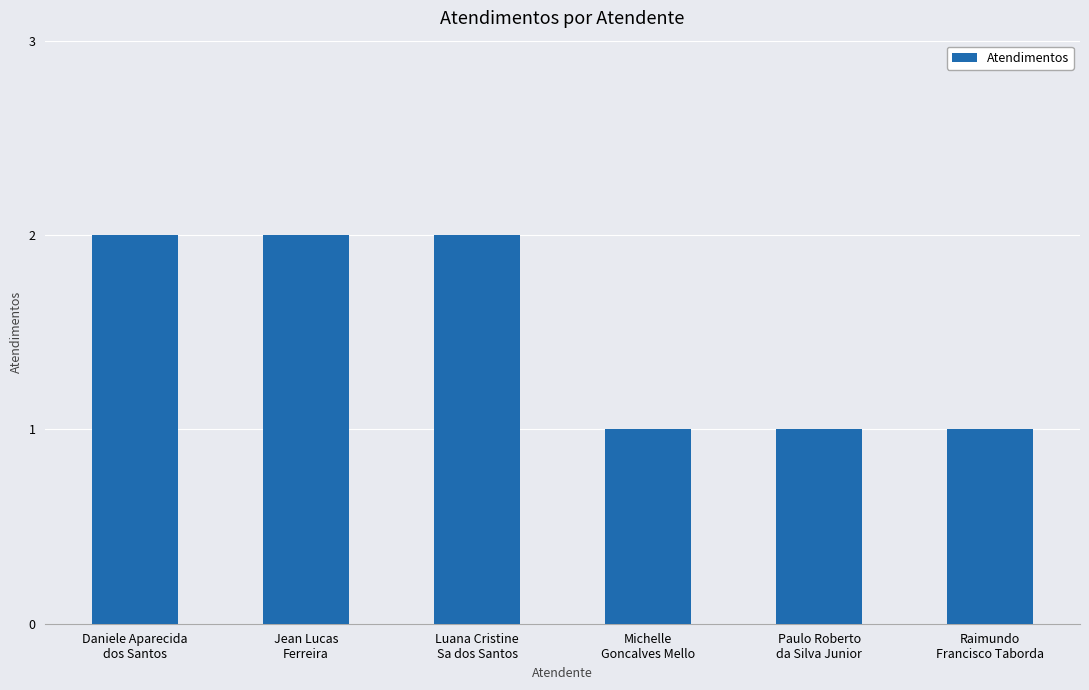

What is the sum of all values?

9